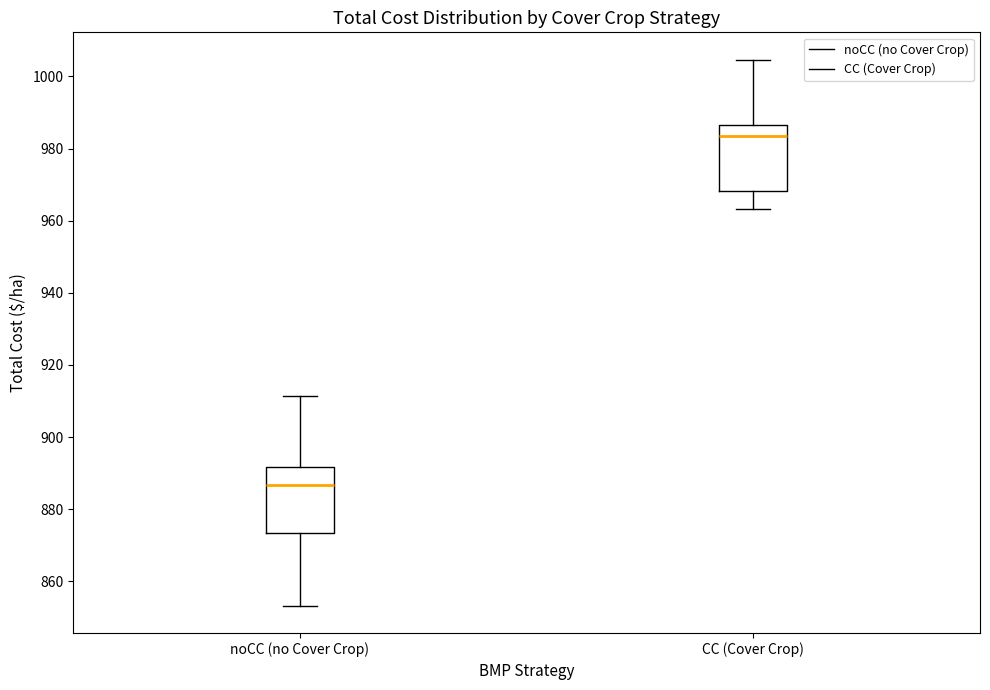

Reading left to right, transcribe this box plot: for each box, give where its median line is, the range the box spans, and where its two whiskers end, as read against the y-axis. The values are not printed on the chart, so give them approximately, as read against the axis.

noCC (no Cover Crop): median 886, box 874 to 892, whiskers 854 to 912
CC (Cover Crop): median 984, box 968 to 986, whiskers 964 to 1004